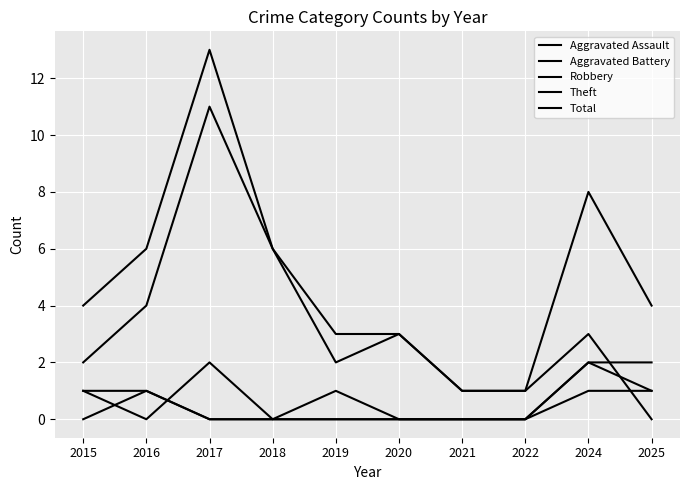

How many positive values does the Theft series have?

9